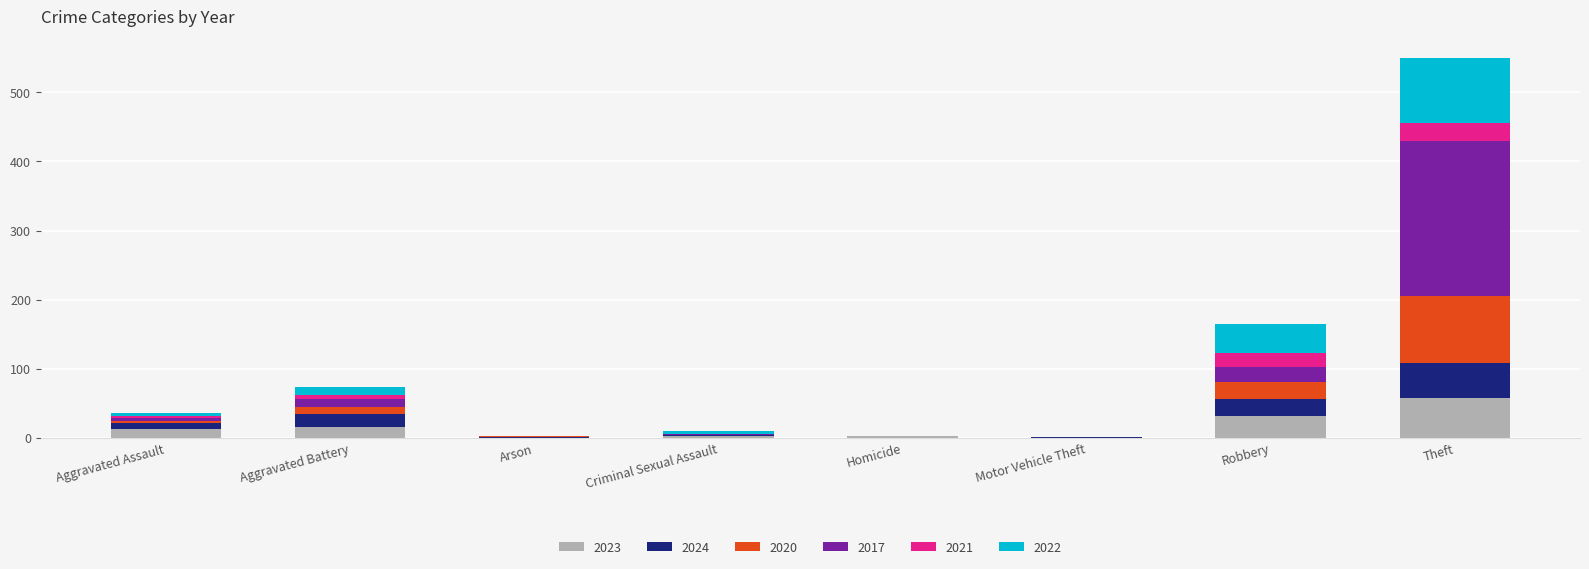

Is it true that 2023 equals -36 at Motor Vehicle Theft?

False